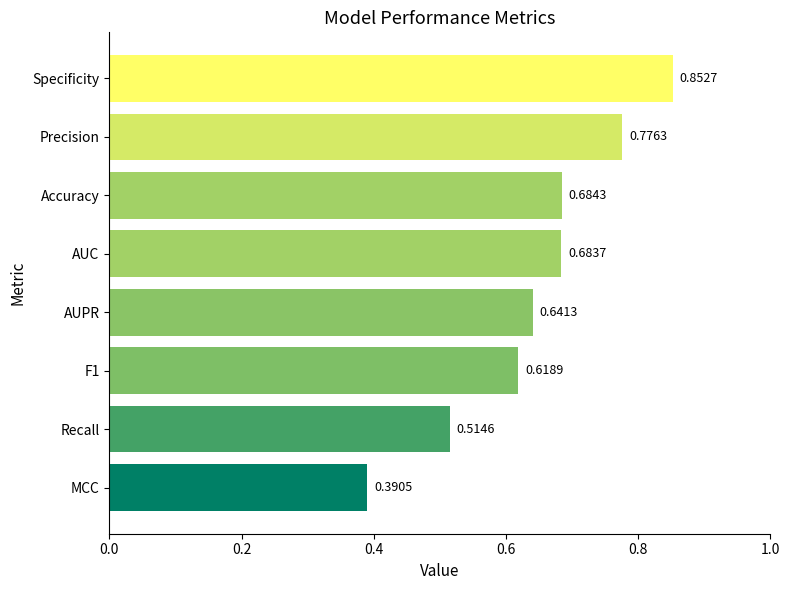

Between AUPR and AUC, which is larger?

AUC